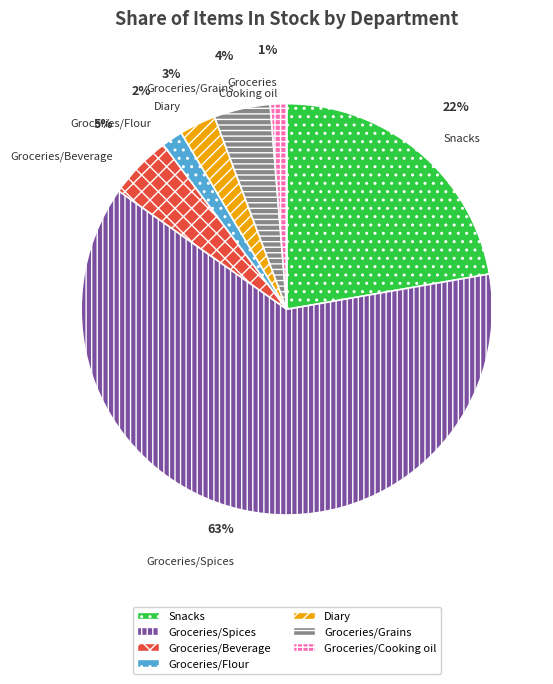

Which slice is the largest?

Groceries/Spices